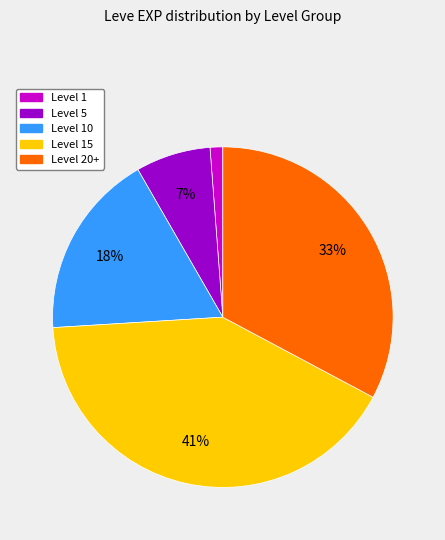

Does any single category account for the majority?

No